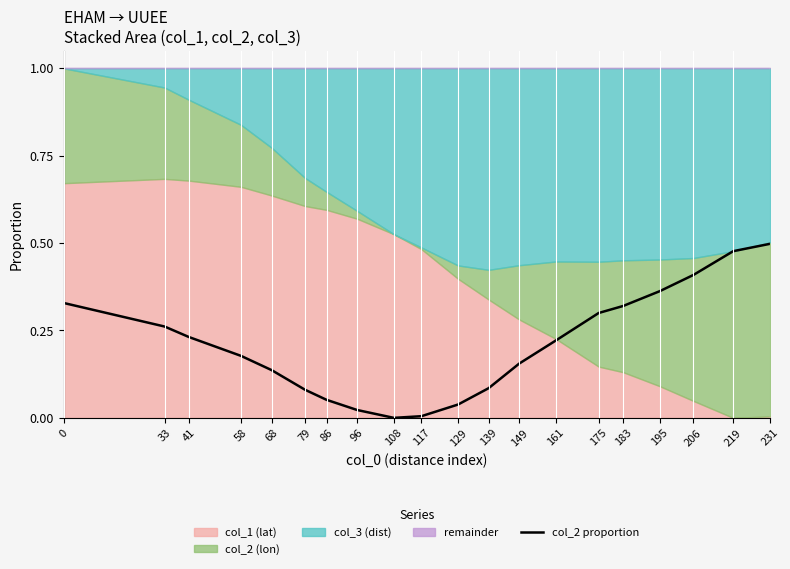

True or false: the data has more than 0 interior local peaks.

False